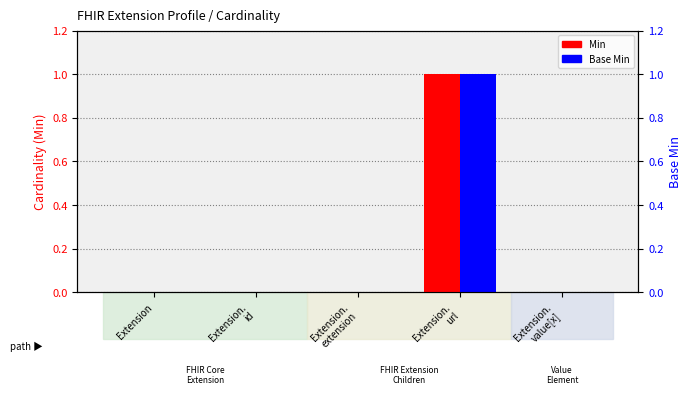

How many series are shown in this chart?

2